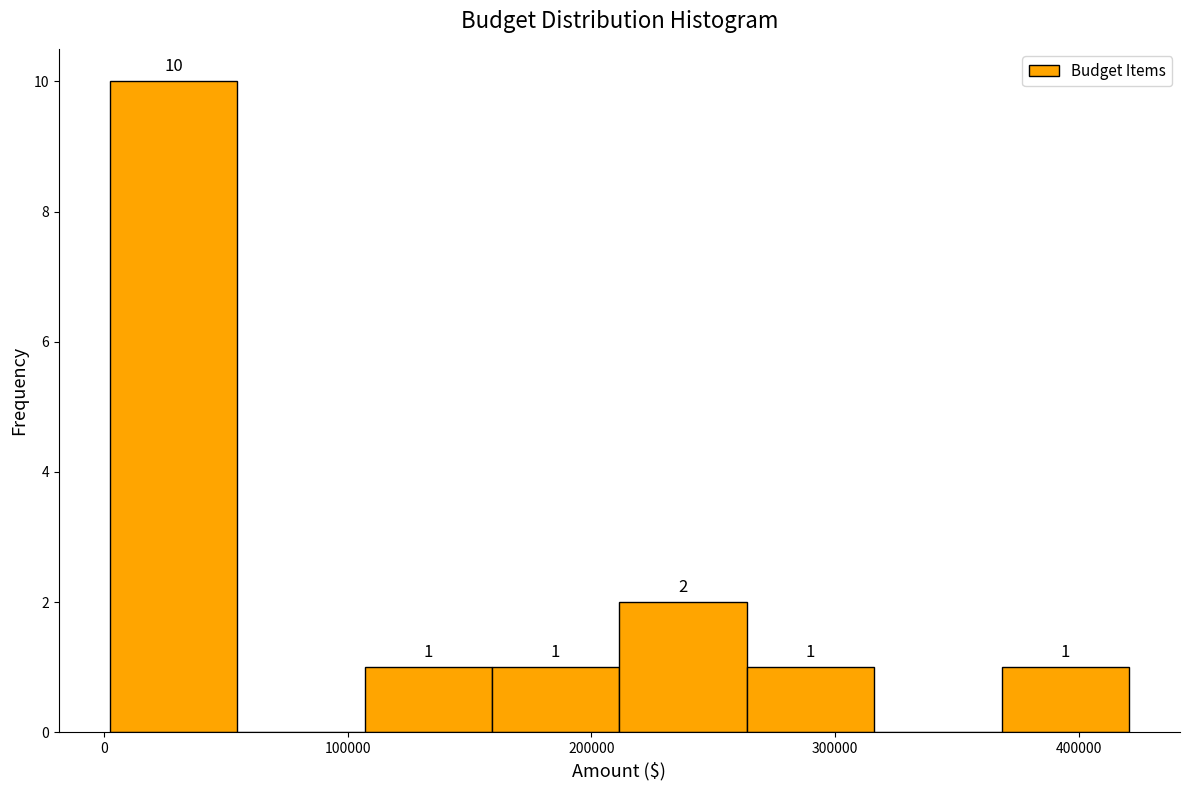

Over which range of the x-axis is the bar tallest?

0 to 50000